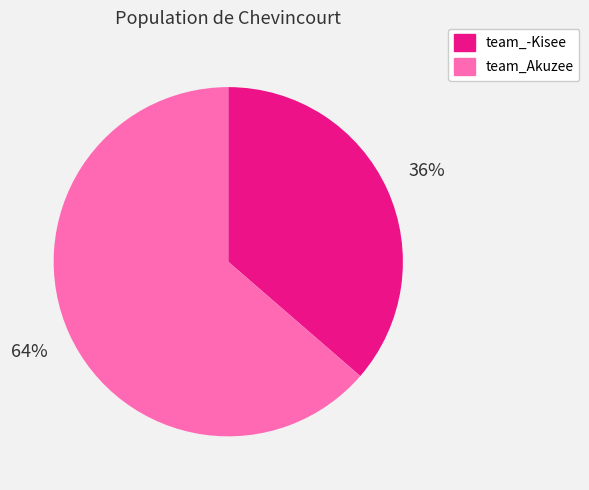

Is it true that team_-Kisee is 21% of the pie?

False